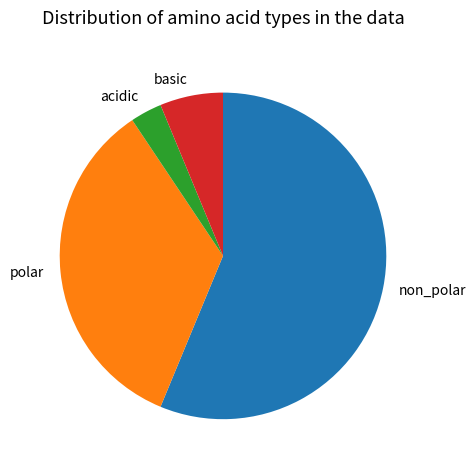

Which category has the biggest portion of the pie?

non_polar